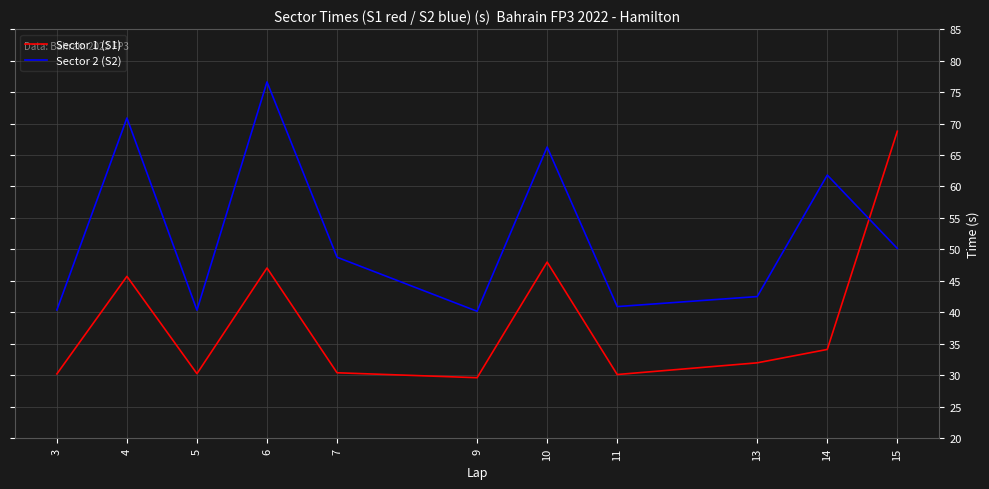

At how many categories does at least one series exceed 37?

11